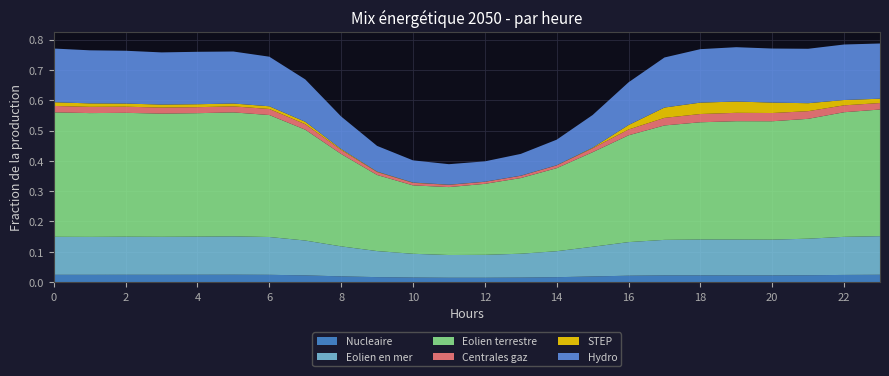

Reading left to right, what are all the values shown in this chart?

Nucleaire: 0.0	0.0	0.0	0.0	0.0	0.0	0.0	0.0	0.0	0.0	0.0	0.0	0.0	0.0	0.0	0.0	0.0	0.0	0.0	0.0	0.0	0.0	0.0	0.0
Eolien en mer: 0.1	0.1	0.1	0.1	0.1	0.1	0.1	0.1	0.1	0.1	0.1	0.1	0.1	0.1	0.1	0.1	0.1	0.1	0.1	0.1	0.1	0.1	0.1	0.1
Eolien terrestre: 0.4	0.4	0.4	0.4	0.4	0.4	0.4	0.4	0.3	0.3	0.2	0.2	0.2	0.2	0.3	0.3	0.4	0.4	0.4	0.4	0.4	0.4	0.4	0.4
Centrales gaz: 0.0	0.0	0.0	0.0	0.0	0.0	0.0	0.0	0.0	0.0	0.0	0.0	0.0	0.0	0.0	0.0	0.0	0.0	0.0	0.0	0.0	0.0	0.0	0.0
STEP: 0.0	0.0	0.0	0.0	0.0	0.0	0.0	0.0	0.0	0.0	0.0	0.0	0.0	0.0	0.0	0.0	0.0	0.0	0.0	0.0	0.0	0.0	0.0	0.0
Hydro: 0.2	0.2	0.2	0.2	0.2	0.2	0.2	0.1	0.1	0.1	0.1	0.1	0.1	0.1	0.1	0.1	0.1	0.2	0.2	0.2	0.2	0.2	0.2	0.2